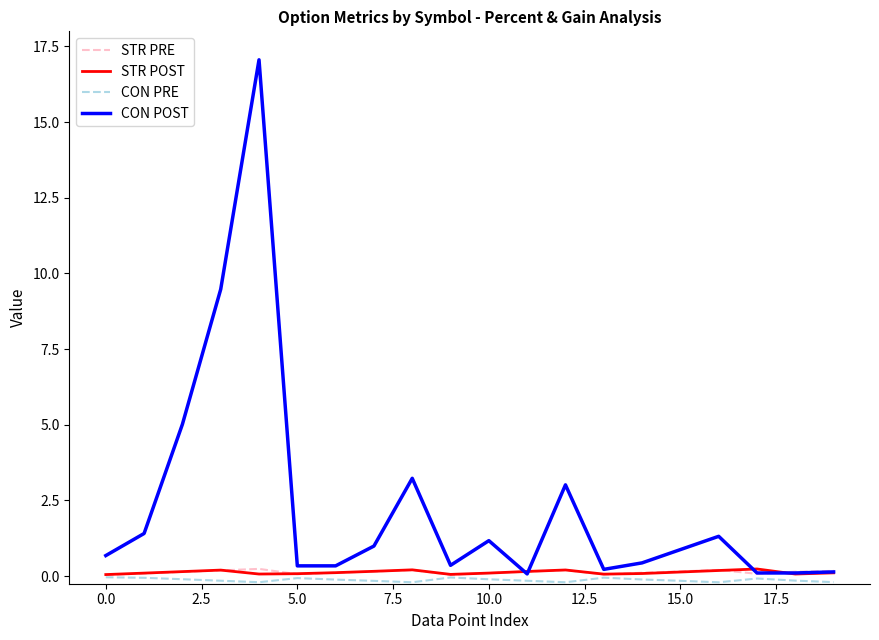

Which series has the widest spread of values?

CON POST